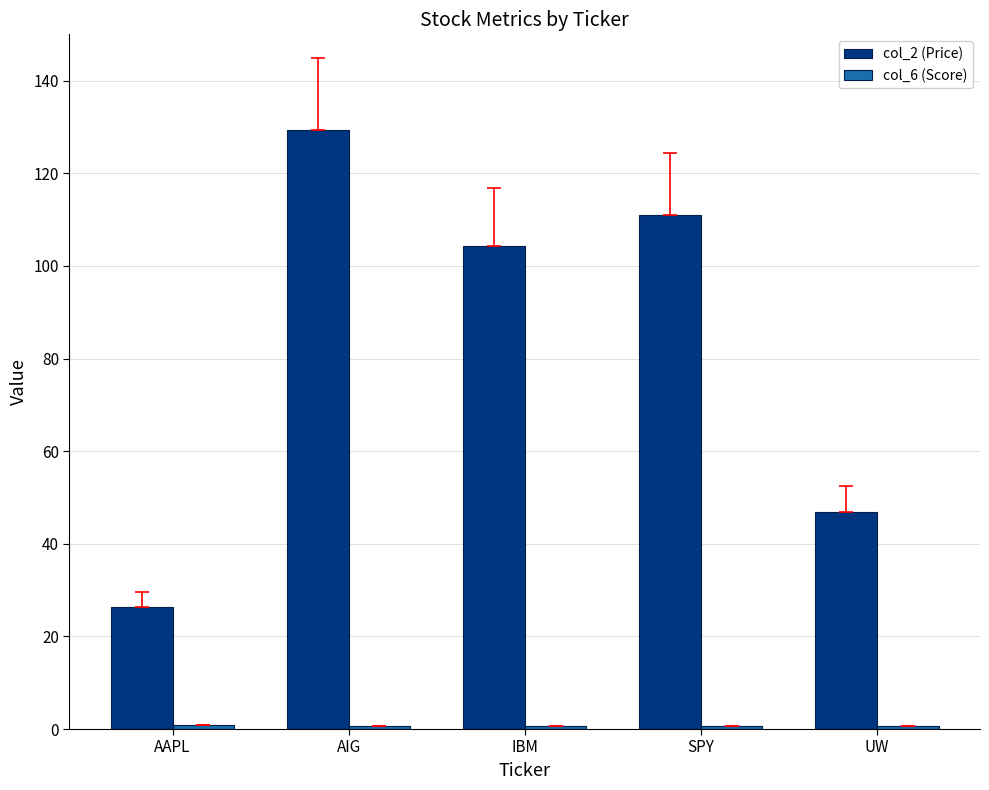

Which series has the largest total across all categories?

col_2 (Price)